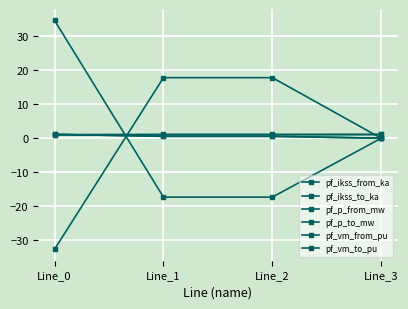

Does the chart have visible grid lines?

Yes